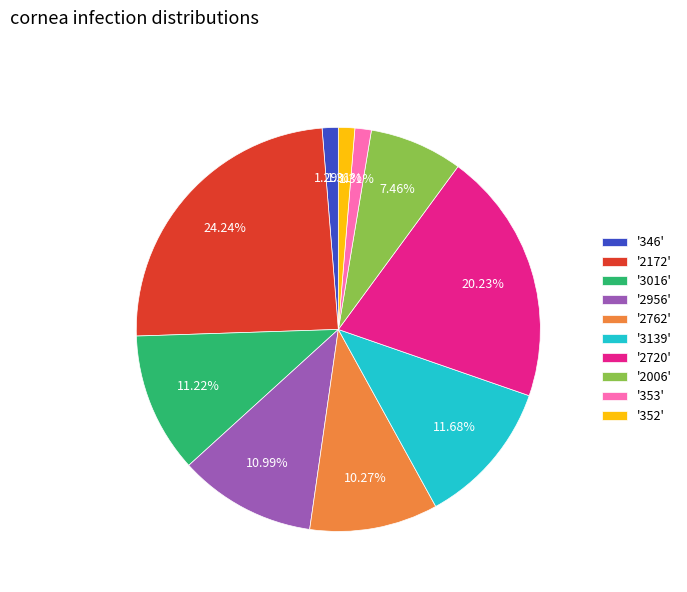

Approximately how many times larger is the value at '3139' compared to '2762'?

1.1